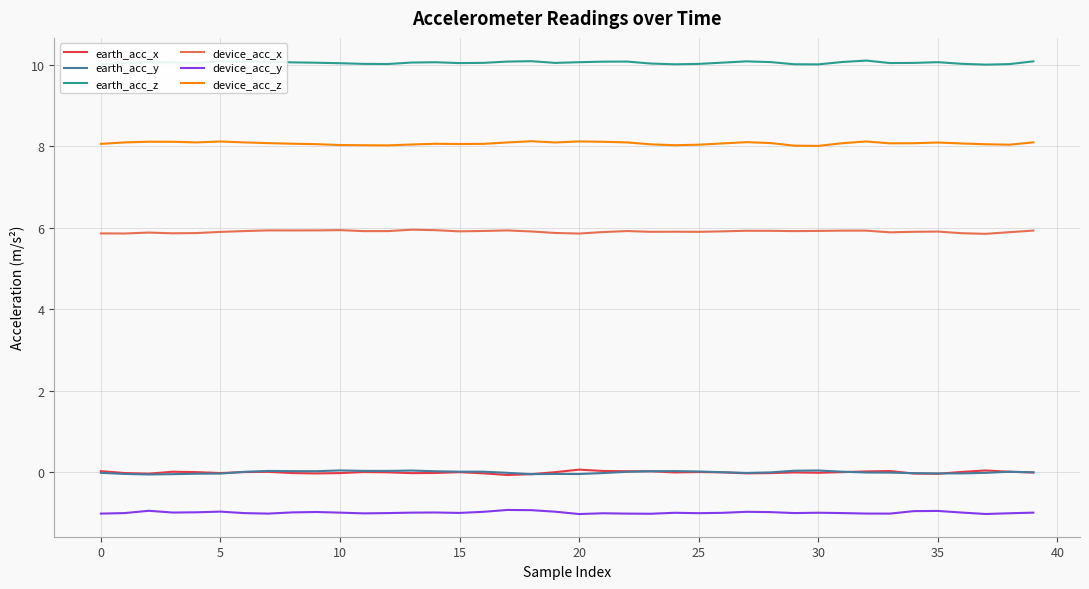

What is the minimum value shown in the chart?

-1.0